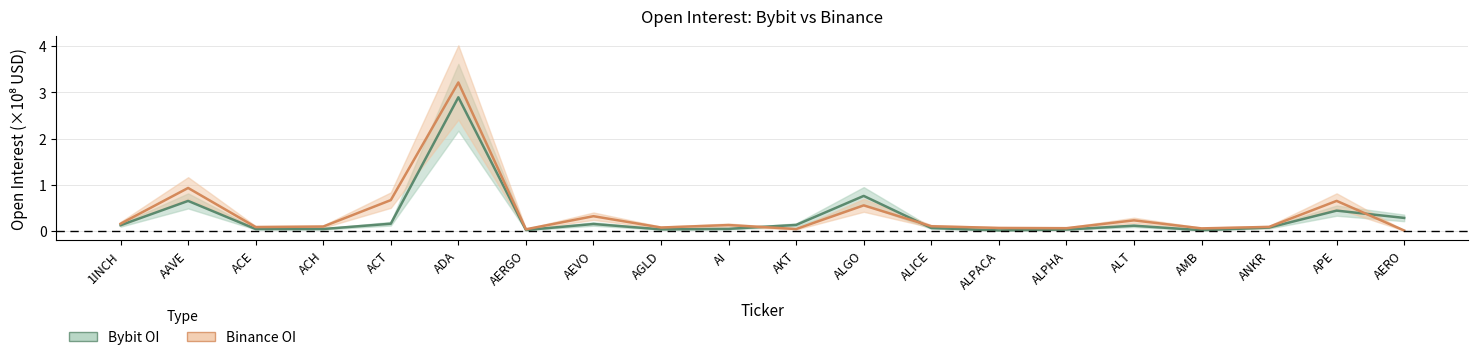

At which category does the chart reach its peak across all series?

ADA